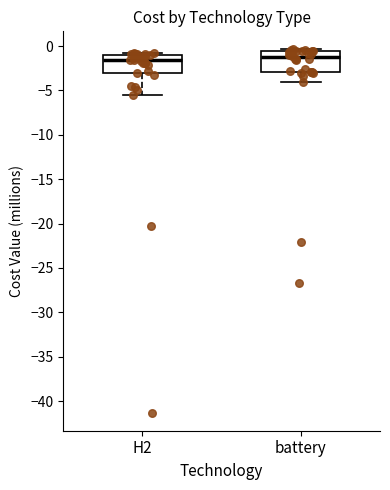

Reading left to right, read every box against the y-axis: the position of its median line, the range the box covers, and the ends of its whiskers. The values are not printed on the chart, so give them approximately, as read against the axis.

H2: median -1.5, box -3.0 to -1.0, whiskers -5.5 to -0.5
battery: median -1.5, box -3.0 to -0.5, whiskers -4.0 to -0.5 (just above the box's upper edge)